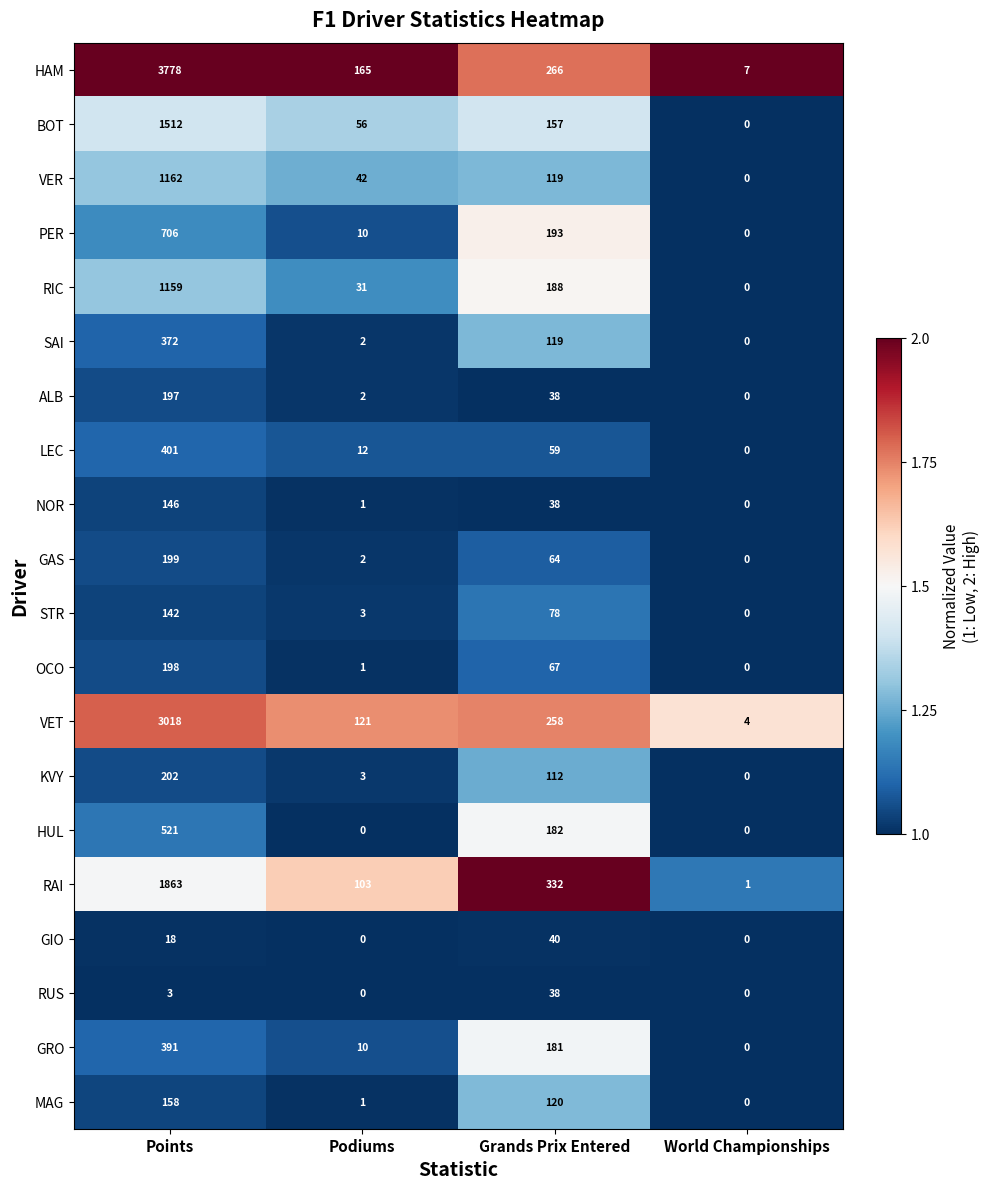

How many positive values does the GAS series have?

3